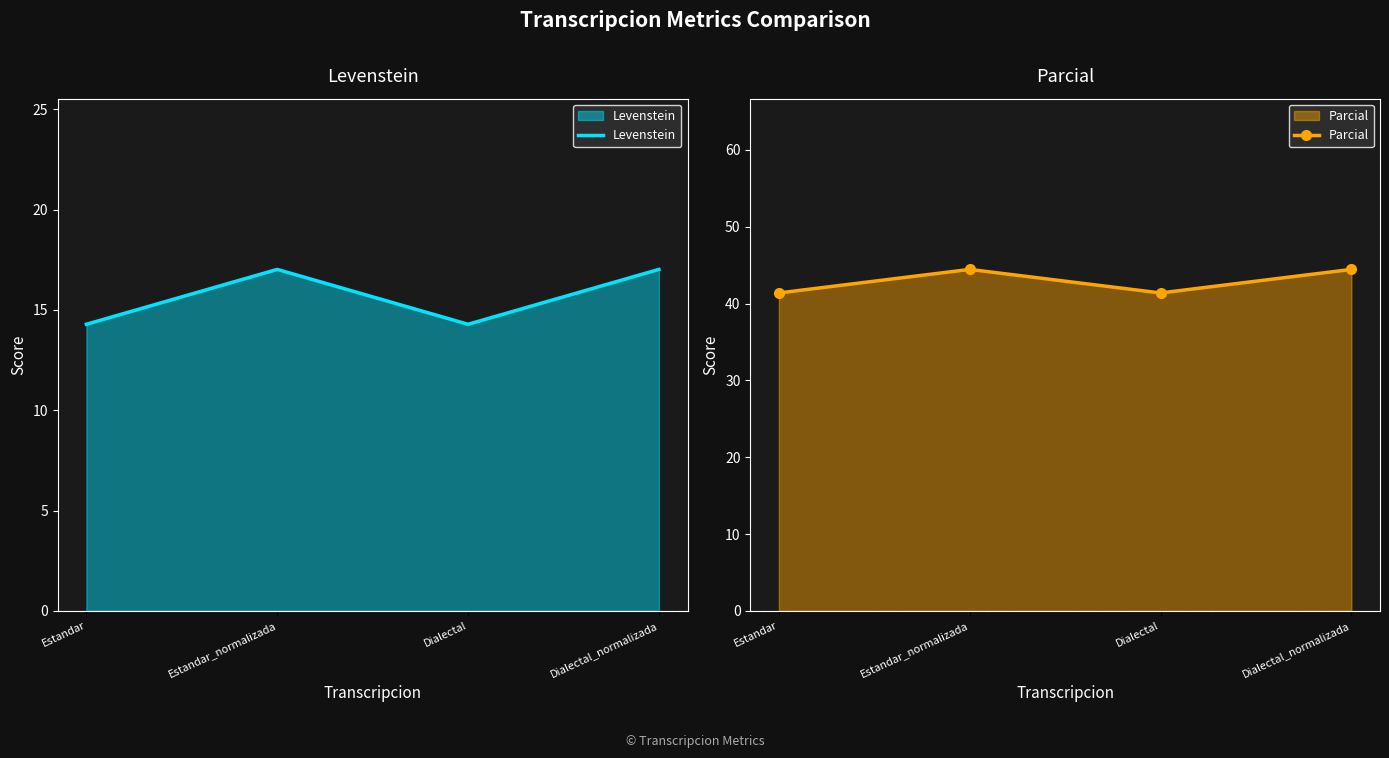

Where is Levenstein nearest to the value 15?

Estandar